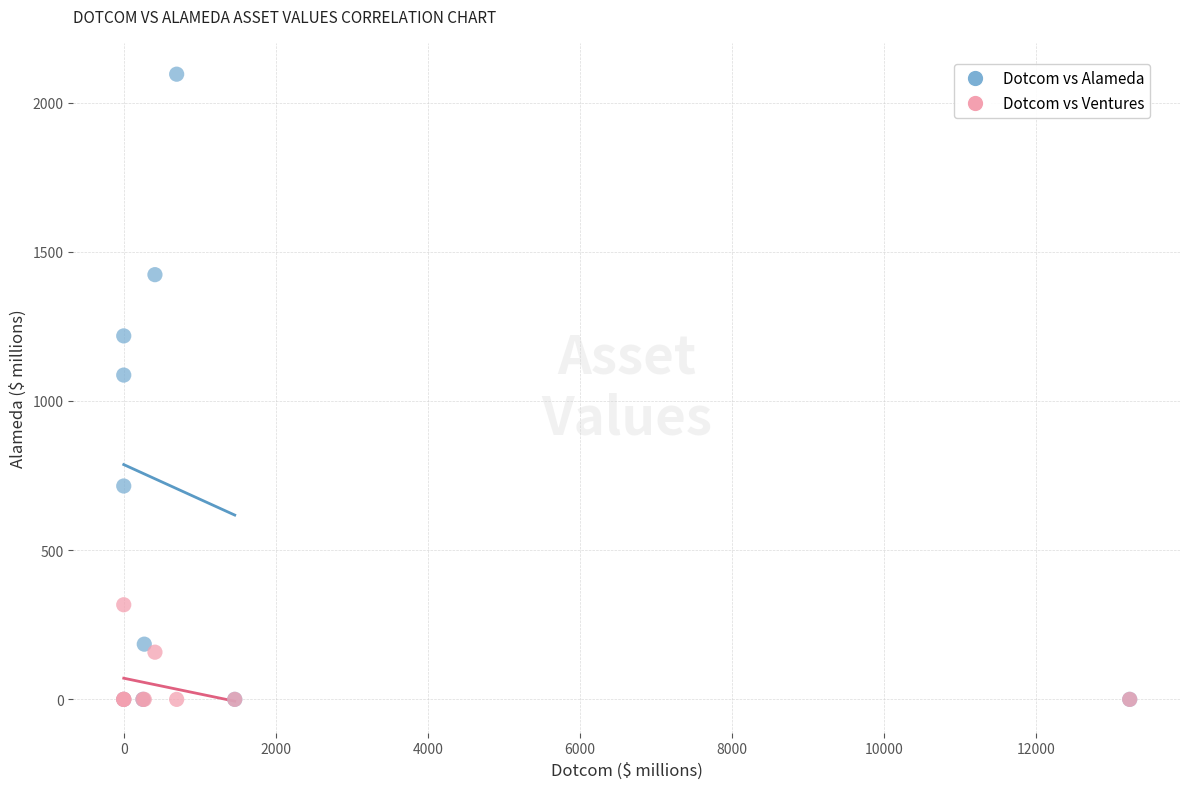

In the Dotcom vs Alameda series, what Y value is closest to 1047?

1086.7